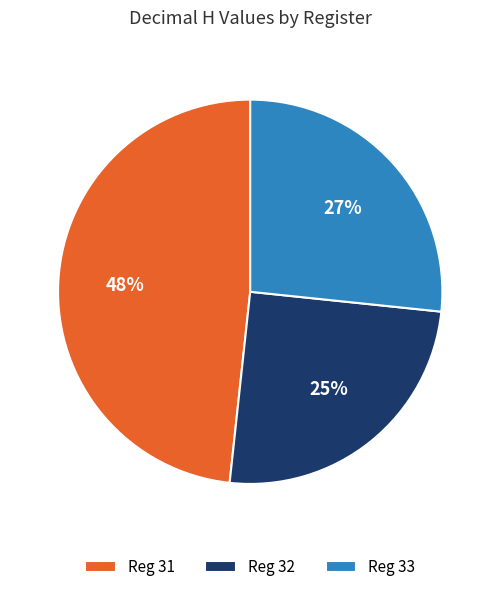

Which slice is the largest?

Reg 31